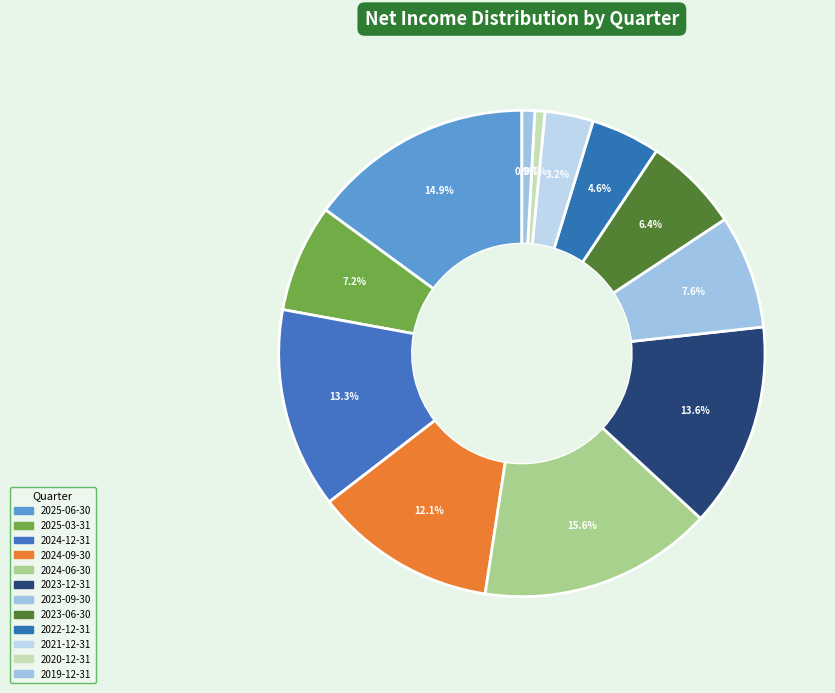

How many segments does this pie chart have?

12